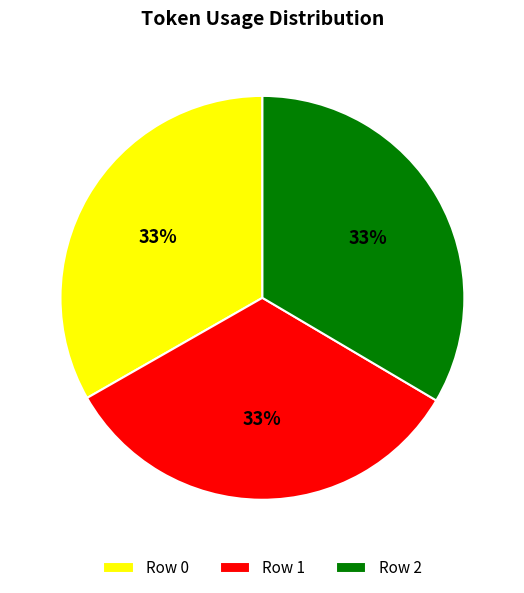

Approximately how many times larger is the value at Row 1 compared to Row 0?

1.0